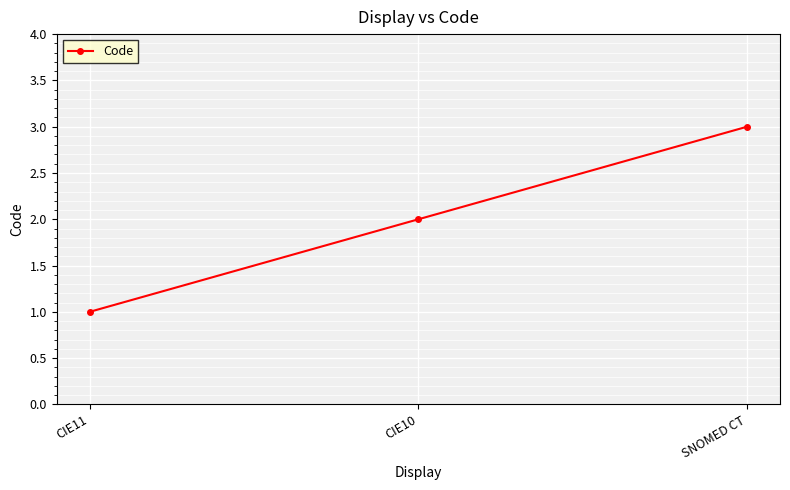

Reading right to left, list all the values displayed in this chart.

3	2	1